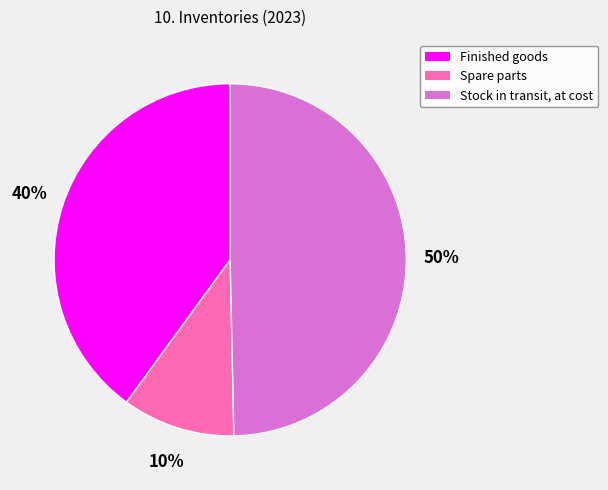

The Stock in transit, at cost slice represents 50% of the pie. True or false?

True